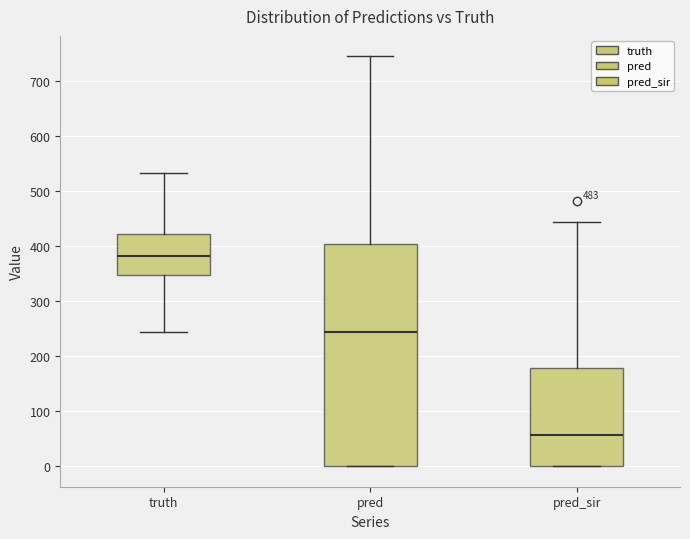

Reading left to right, read every box against the y-axis: the position of its median line, the range the box covers, and the ends of its whiskers. The values are not printed on the chart, so give them approximately, as read against the axis.

truth: median 380, box 350 to 420, whiskers 240 to 530
pred: median 240, box 0 to 400, whiskers 0 to 750
pred_sir: median 60, box 0 to 180, whiskers 0 to 440